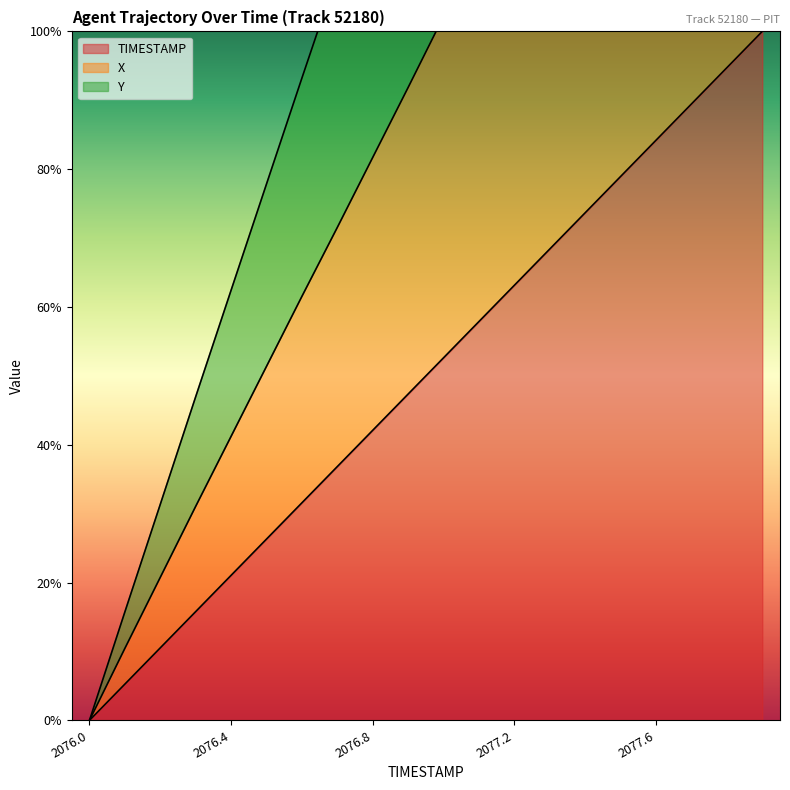

Count the number of categories in the chart.

20